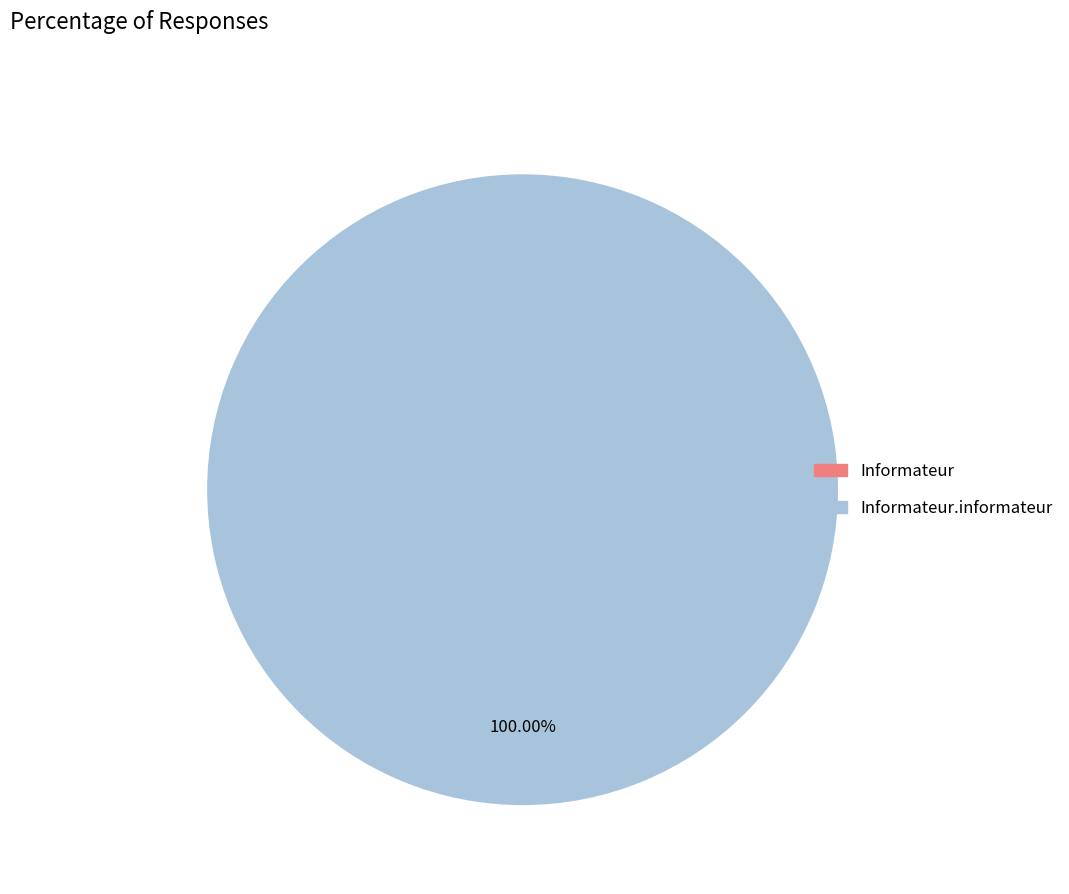

To the nearest percent, what is the combined percentage of Informateur and Informateur.informateur?

100%